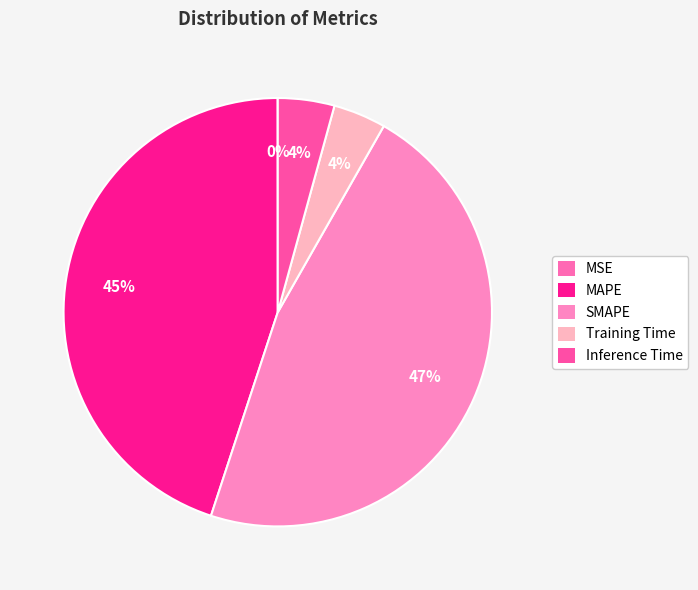

To the nearest percent, what portion does MAPE represent?

45%